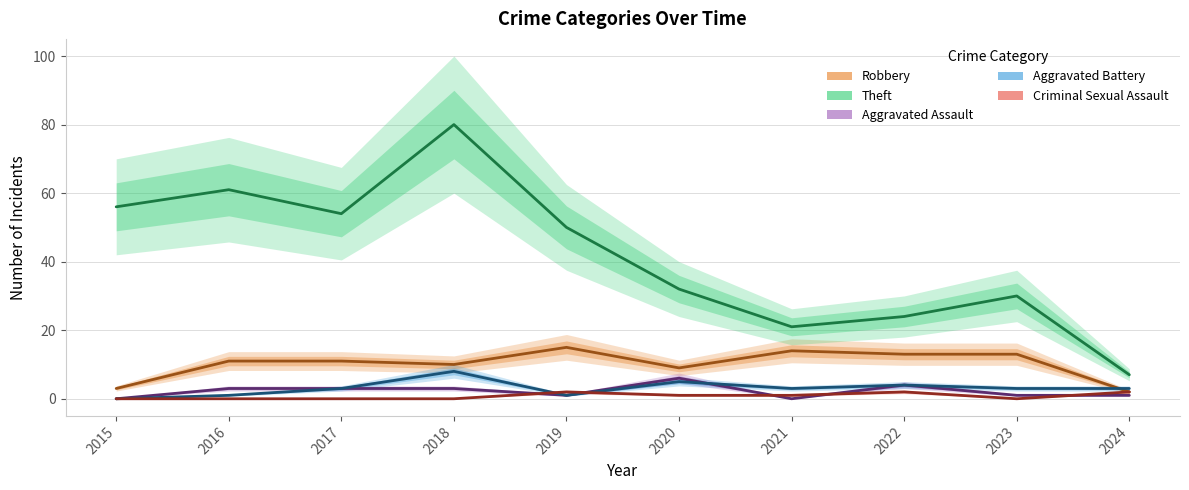

Which series changed the most between 2017 and 2020?

Theft